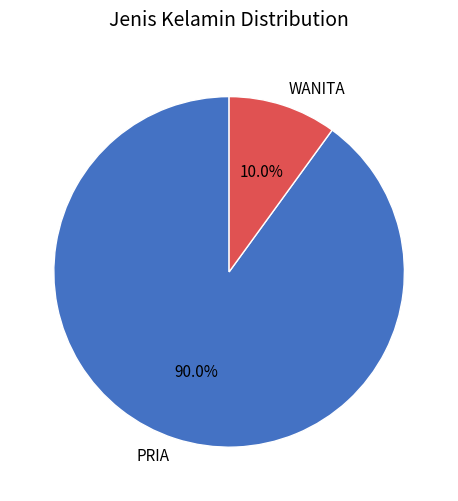

The PRIA slice represents 83% of the pie. True or false?

False